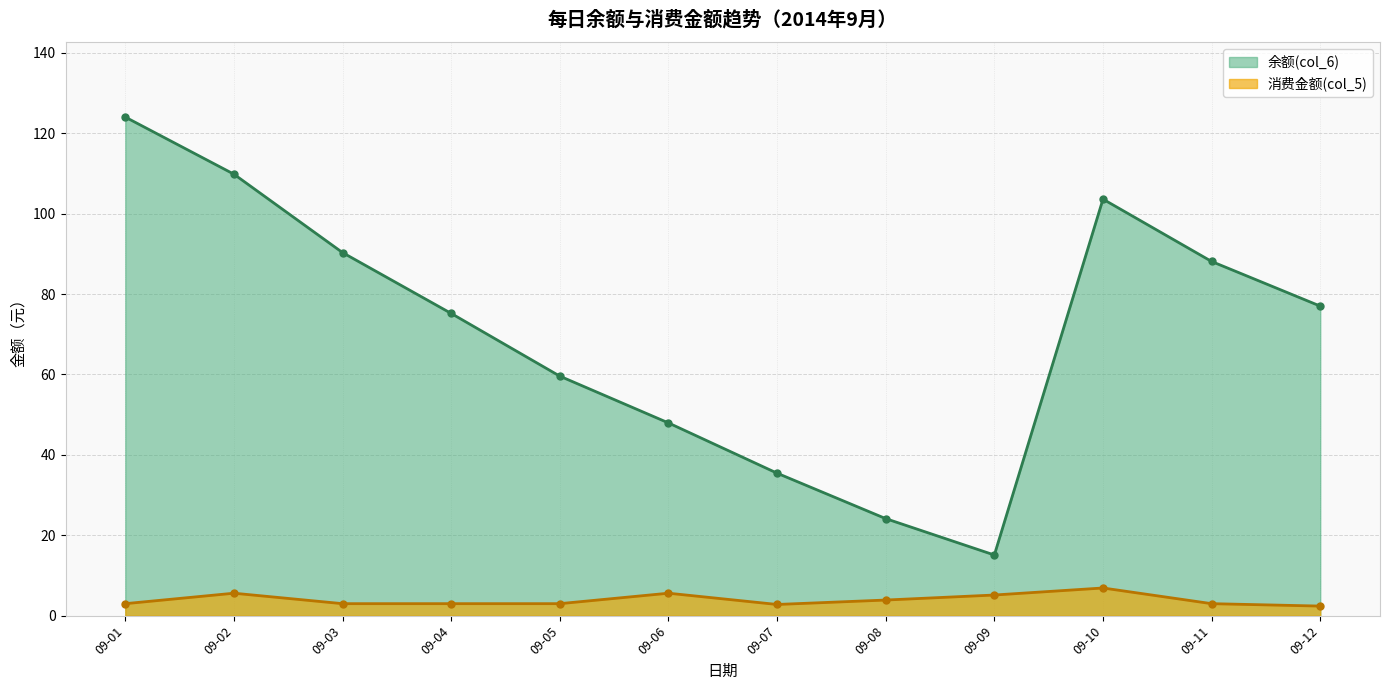

At 09-08, list the series in order from smallest to largest.

消费金额(col_5), 余额(col_6)